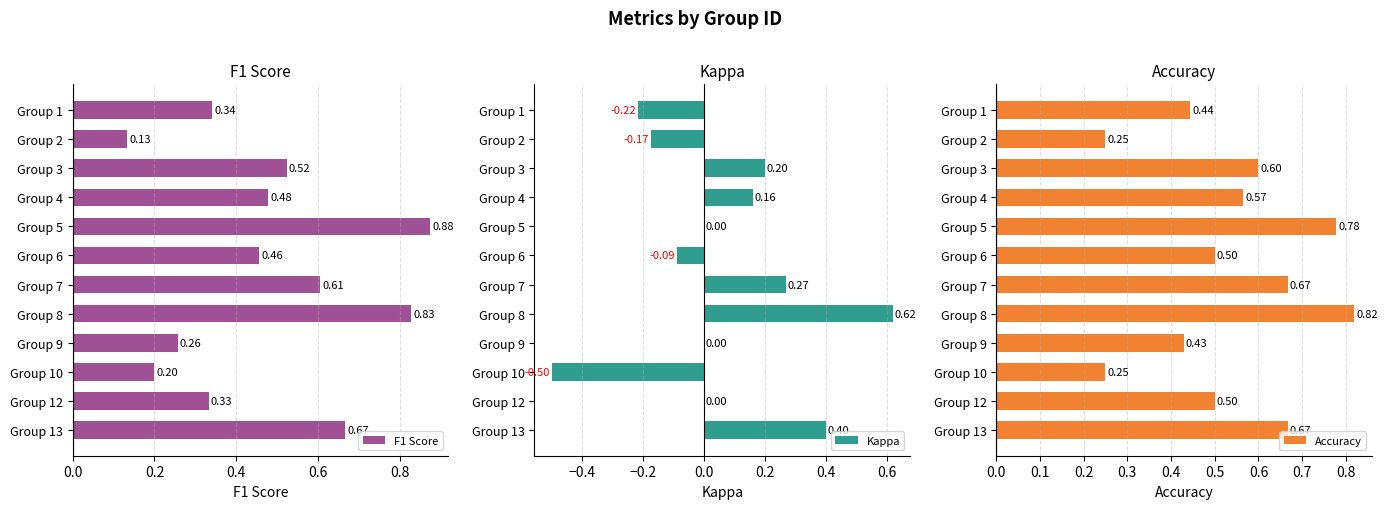

What is the sum of all F1 Score values?

5.7